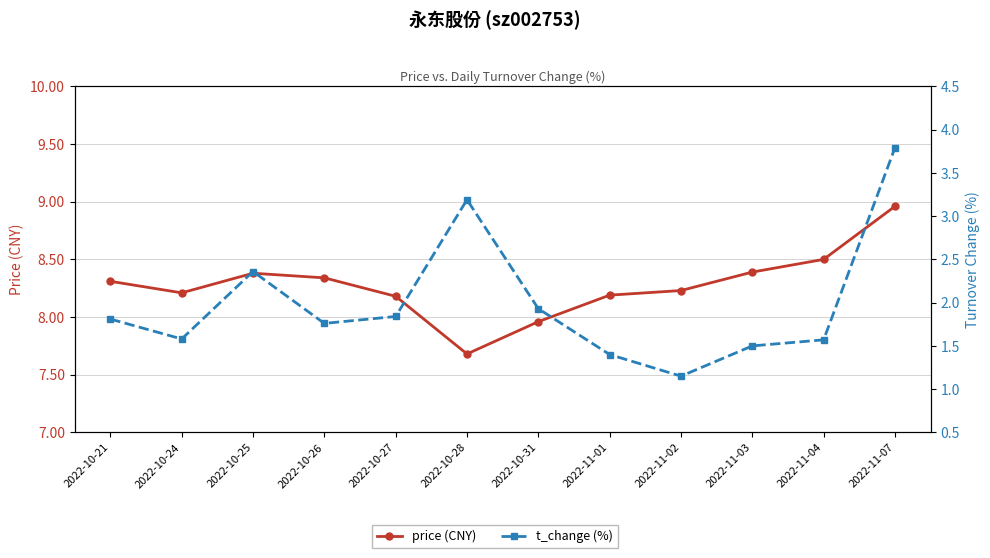

True or false: t_change (%) has a value of 1.8 at 2022-11-01.

False